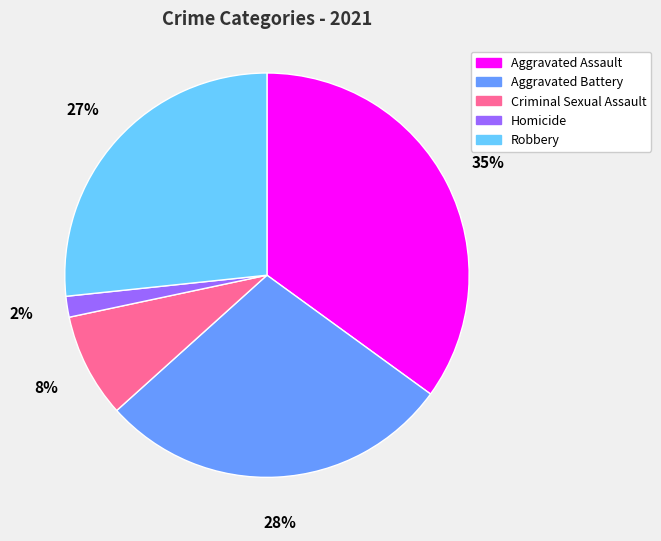

Count the number of slices in the pie.

5